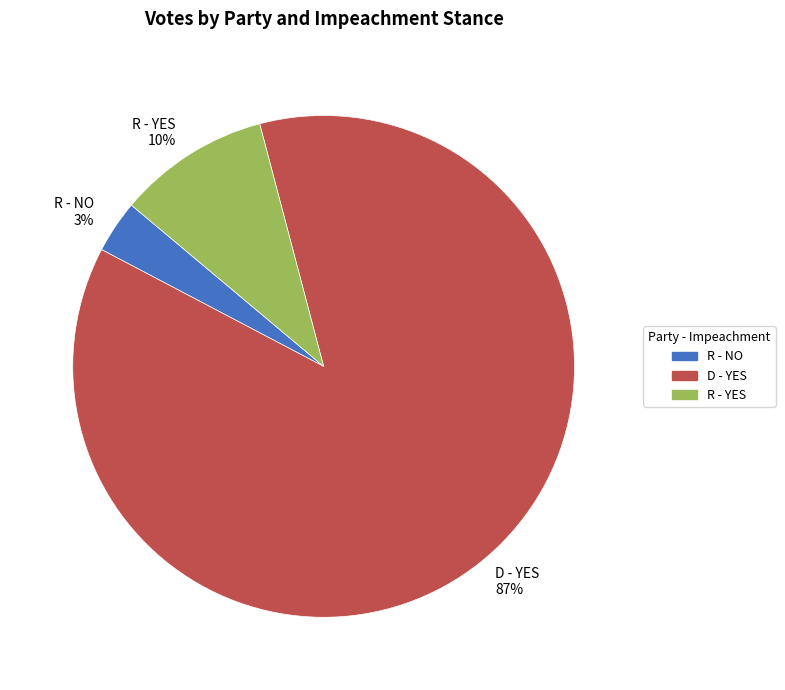

Approximately how many times larger is the value at R - NO compared to R - YES?

0.3